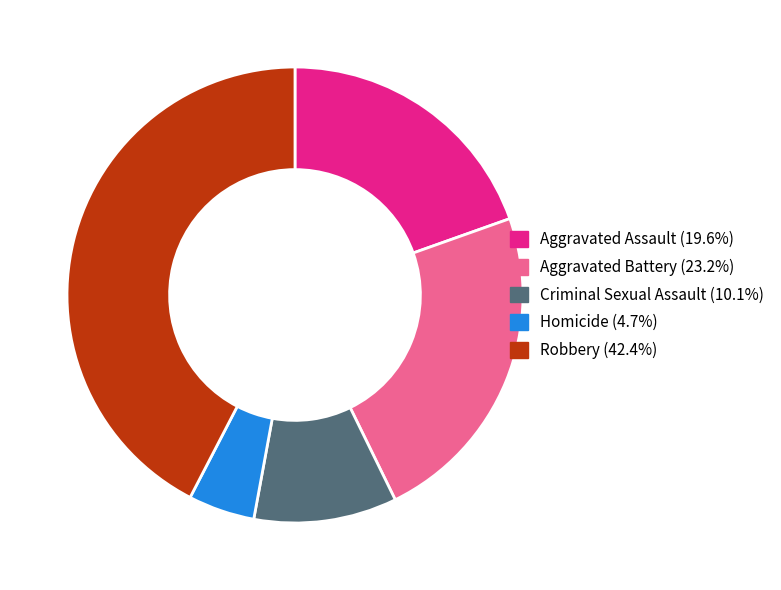

Does Homicide account for over 50% of the chart?

No